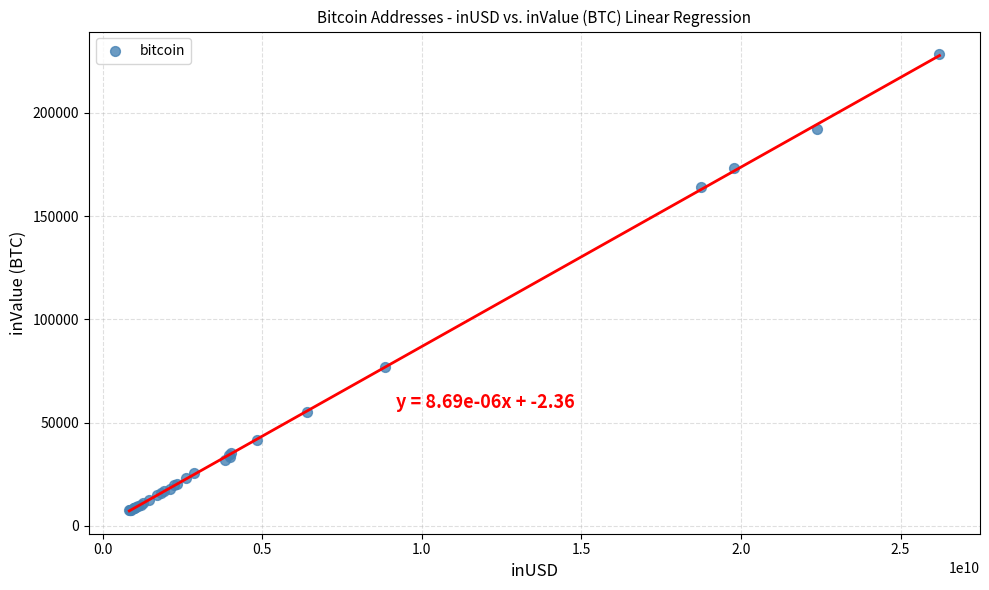

What Y value in the scatter plot is closest to 117856?

77102.8